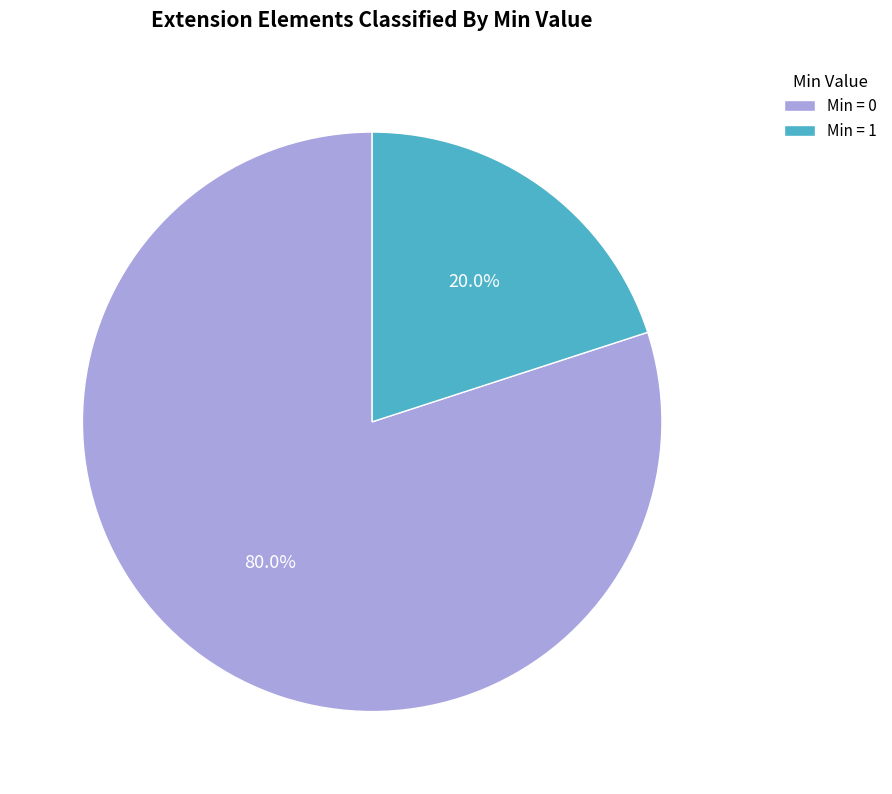

What is the largest slice in the pie chart?

Min = 0